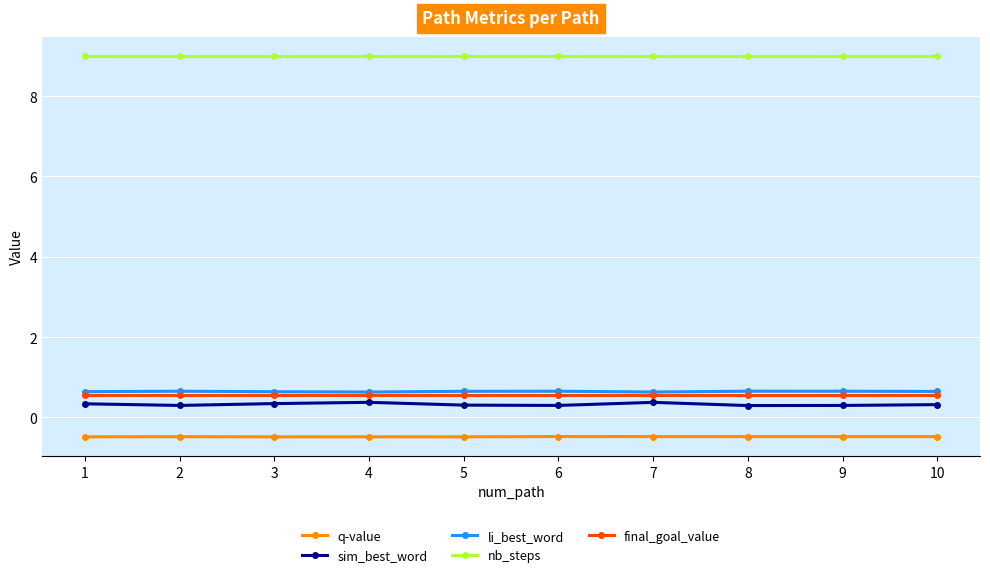

At 2, list the series in order from largest to smallest.

nb_steps, li_best_word, final_goal_value, sim_best_word, q-value